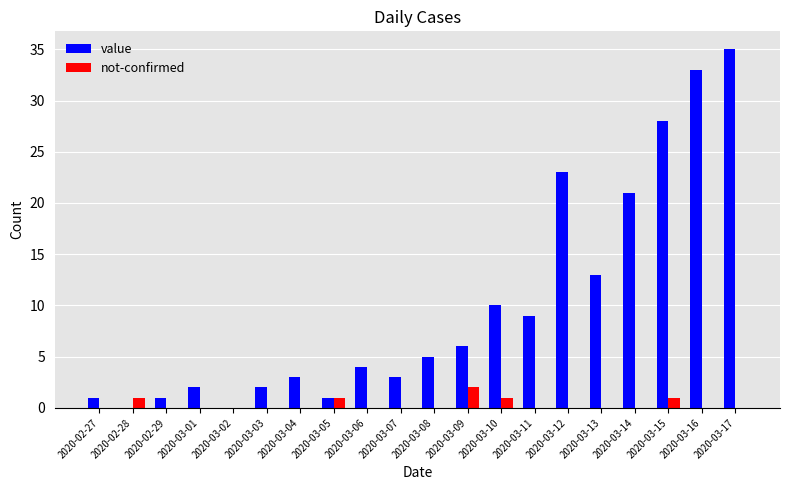

The value series shows 33 at 2020-03-16. True or false?

True